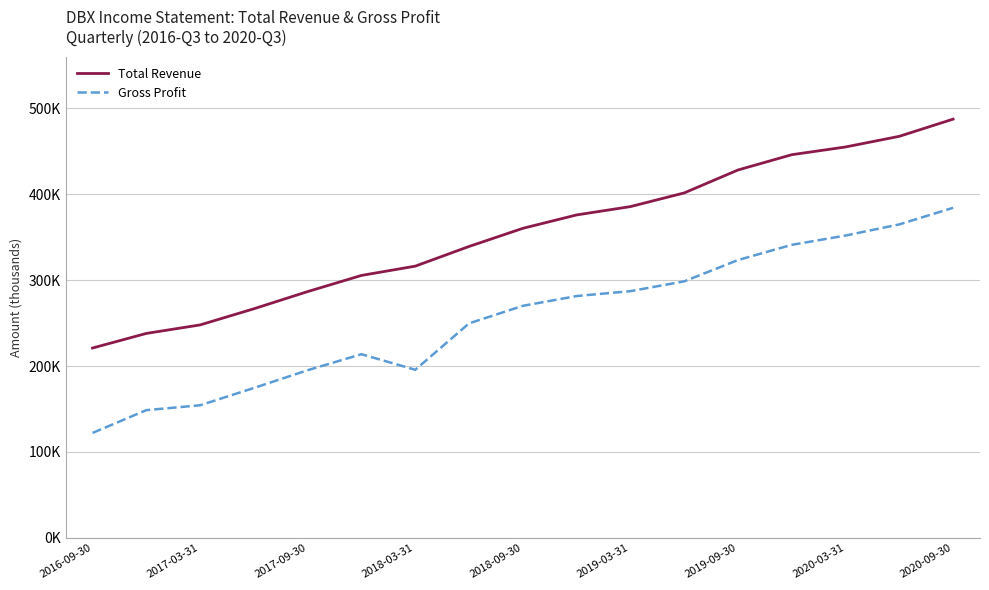

What are all the series names shown in the legend?

Total Revenue, Gross Profit